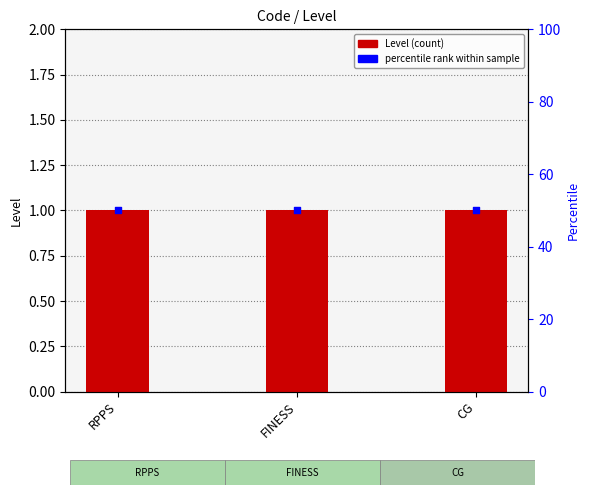

At which category is the sum across all series the highest?

RPPS